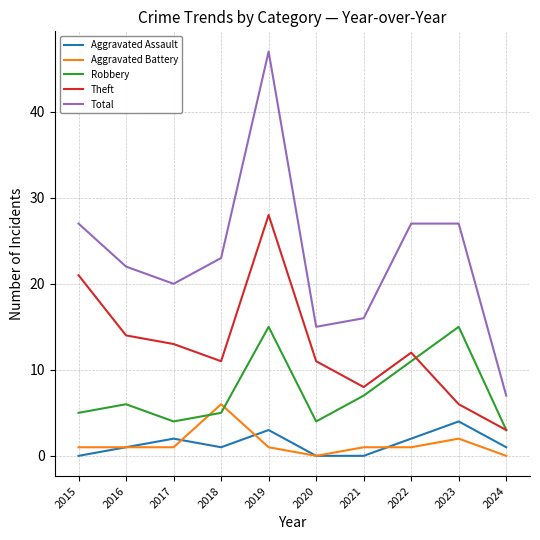

What is the sum of all Aggravated Assault values?

14